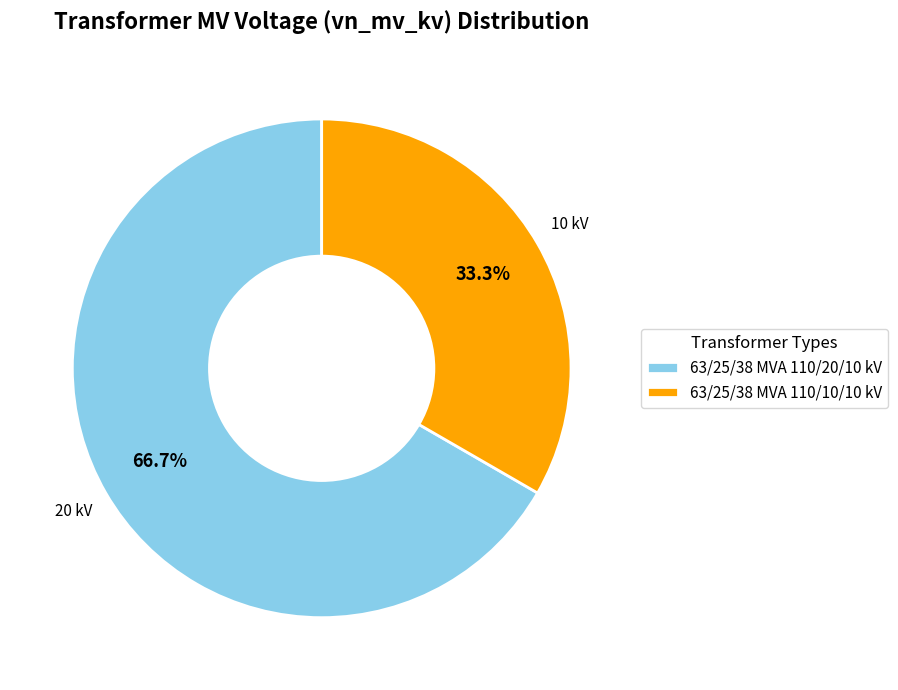

Count the number of slices in the pie.

2